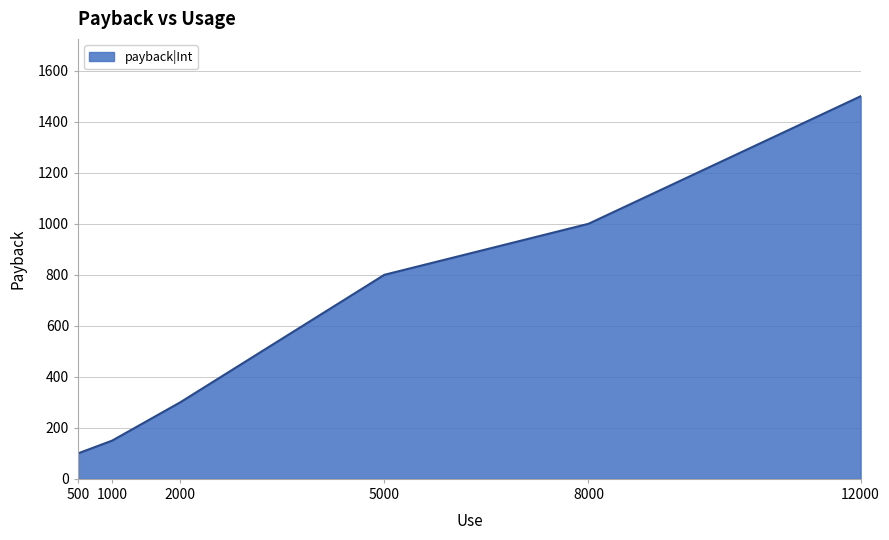

Count the number of data series in this chart.

1